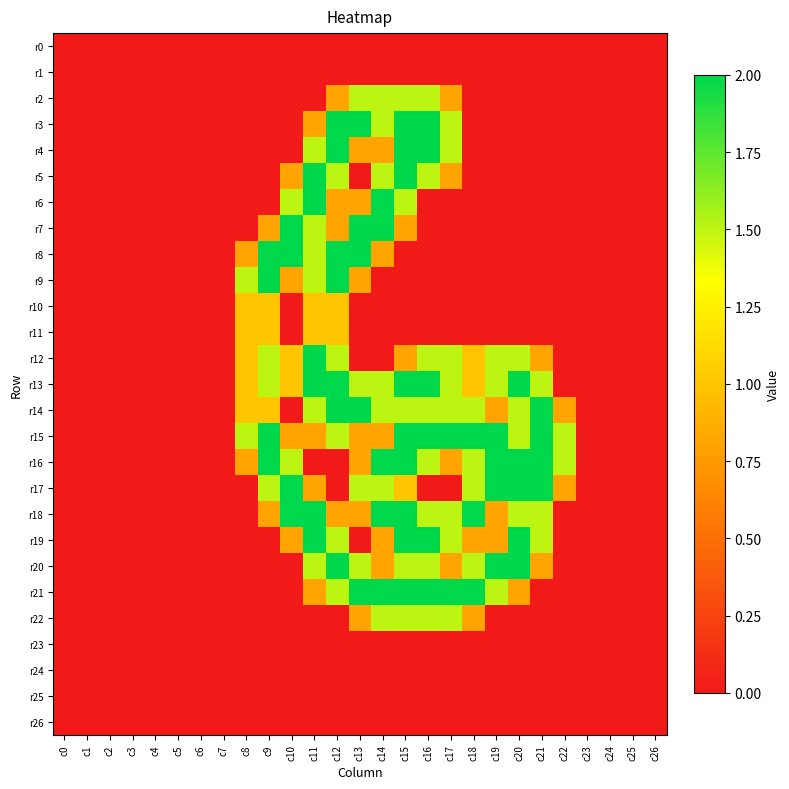

What is the spread (max minus min) of values at c22?

1.5